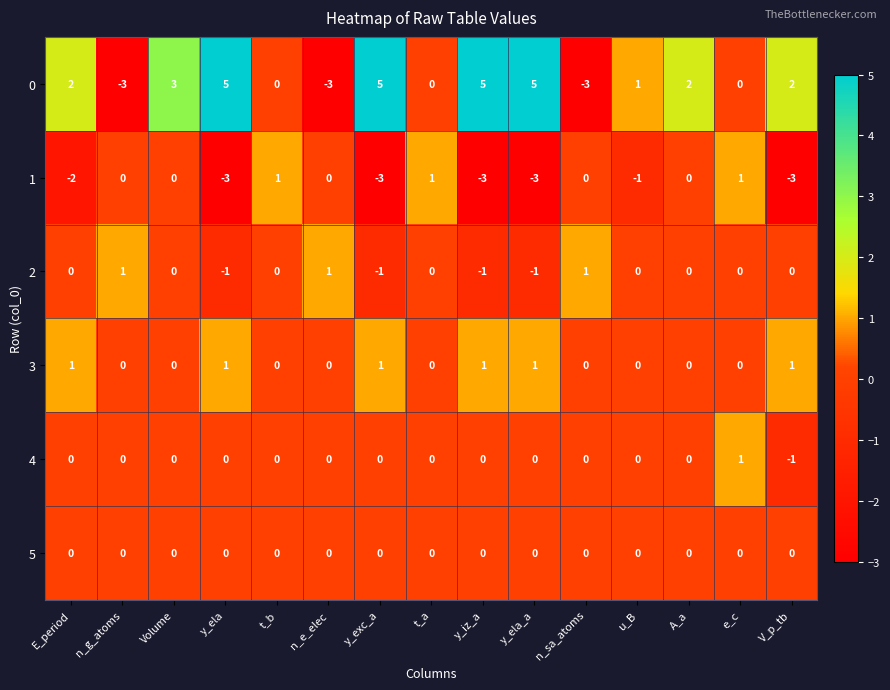

The value of 5 at t_a is 0. True or false?

True